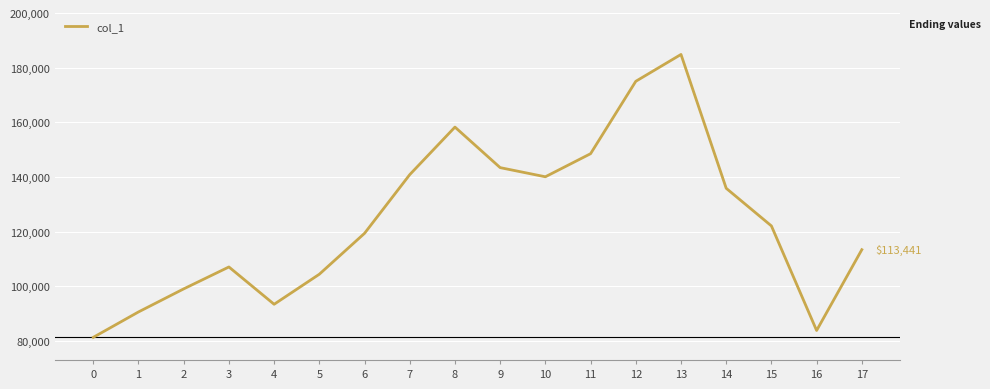

Reading left to right, list all the values displayed in this chart.

0=81365	1=90663	2=99098	3=107116	4=93465	5=104457	6=119428	7=140901	8=158300	9=143464	10=140118	11=148561	12=175052	13=184878	14=135908	15=122133	16=83877	17=113441